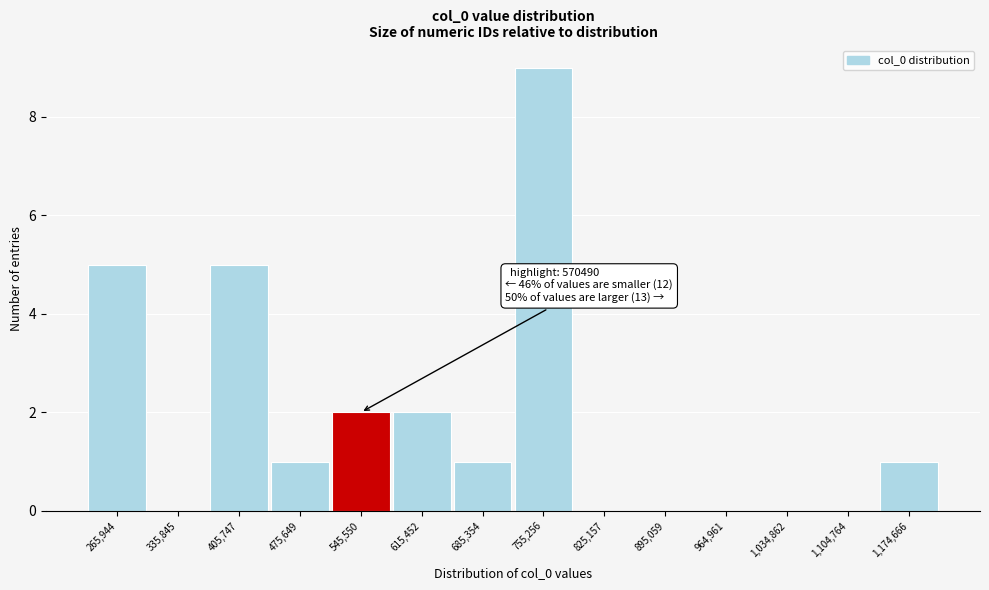

Reading left to right, list all the values displayed in this chart.

265,944=5	335,845=0	405,747=5	475,649=1	545,550=2	615,452=2	685,354=1	755,256=9	825,157=0	895,059=0	964,961=0	1,034,862=0	1,104,764=0	1,174,666=1